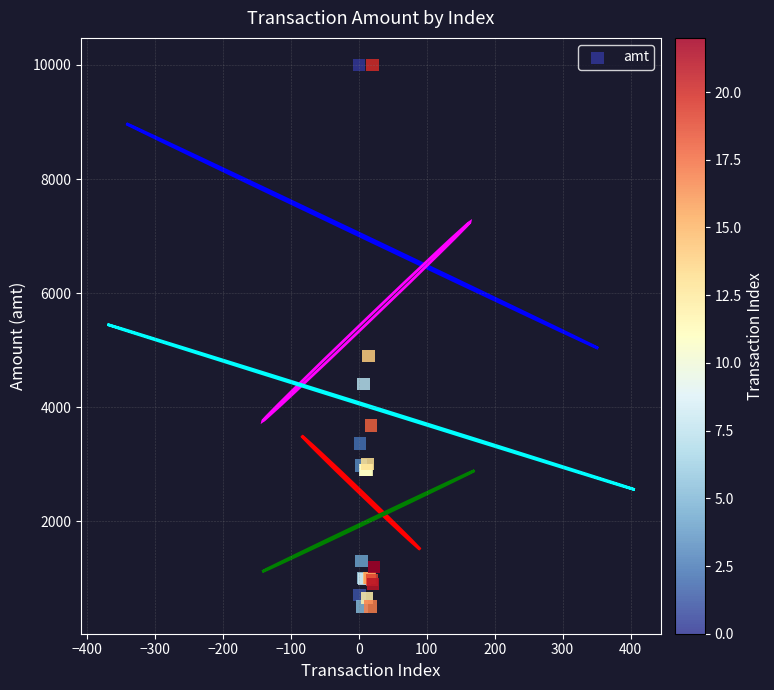

What Y value in the scatter plot is closest to 5249?

4900.0